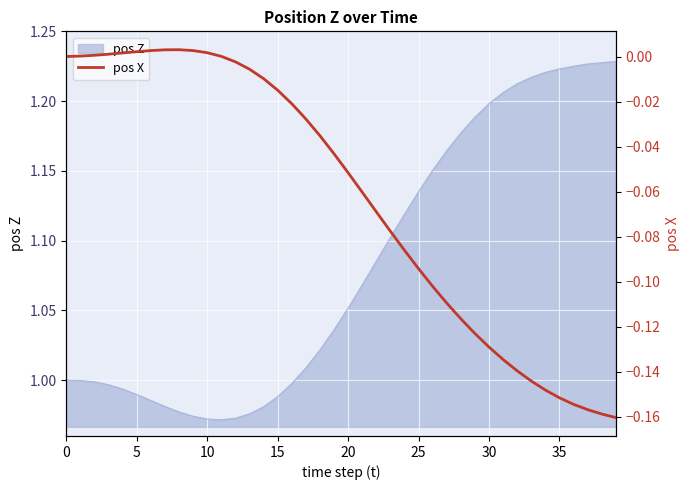

The pos Z series shows 1.2 at 30. True or false?

True